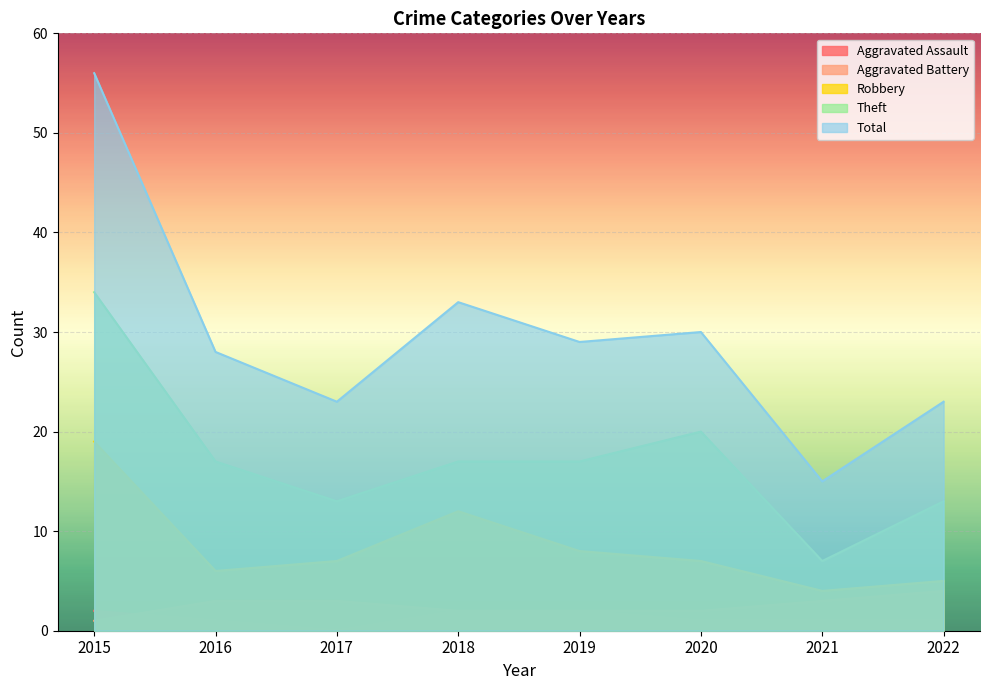

After their last crossing, which series has the higher values: Aggravated Battery or Aggravated Assault?

Aggravated Battery